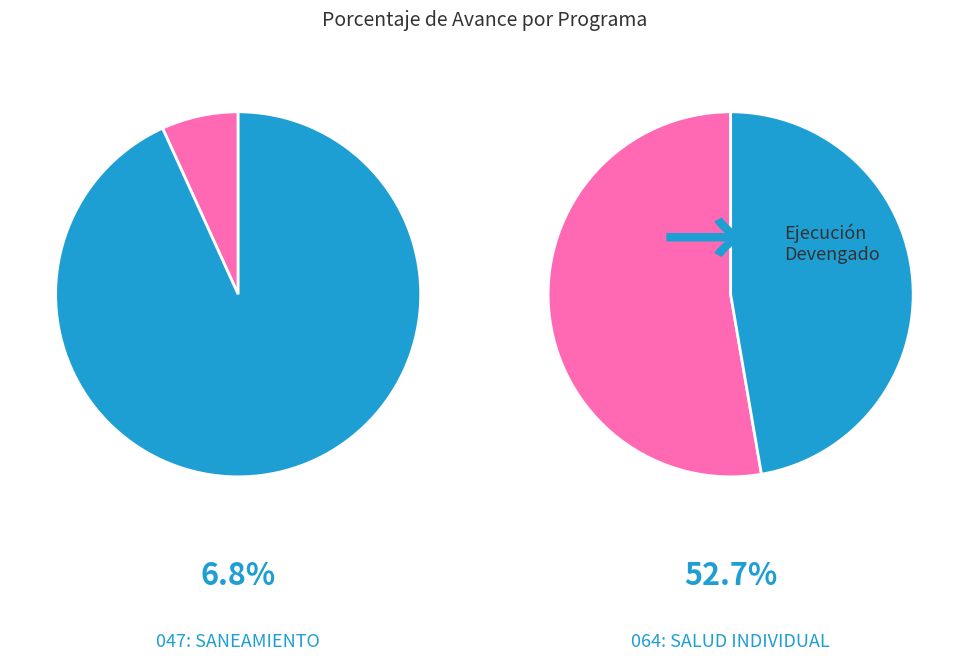

How many segments does this pie chart have?

2